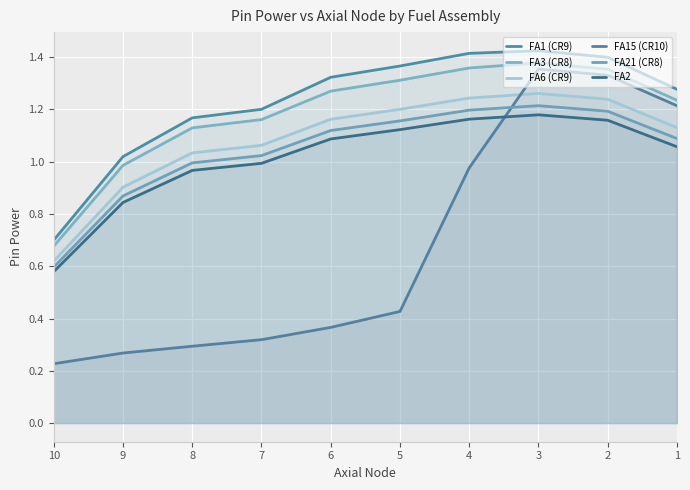

What is the difference between the maximum and minimum values in the FA3 (CR8) series?

0.7